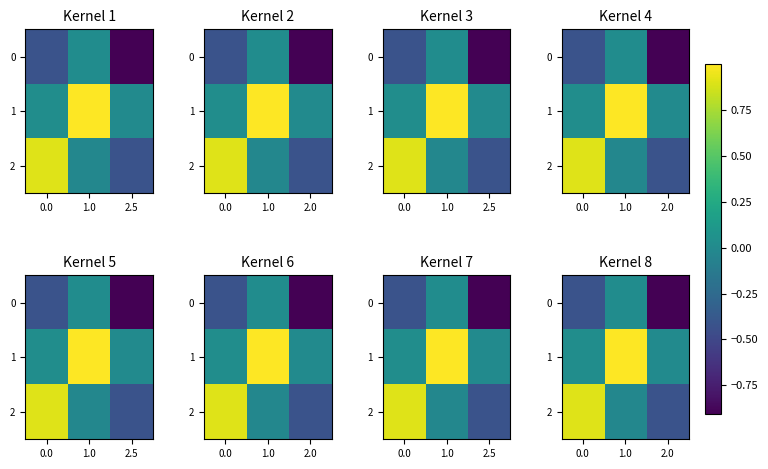

List the labels in order of 2 value, largest first.

0.0, 1.0, 2.0